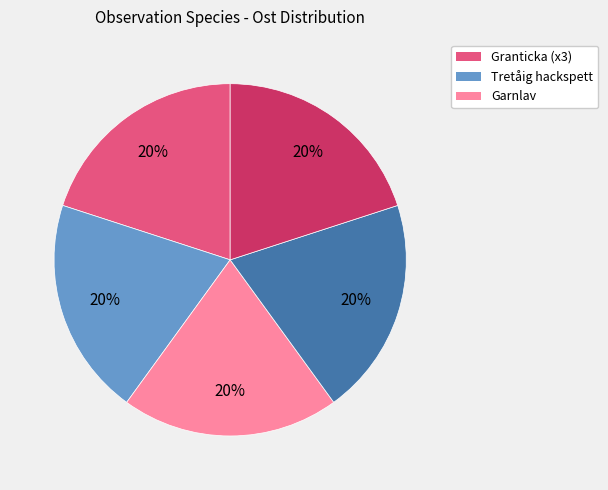

To the nearest percent, what is the average slice percentage?

20%